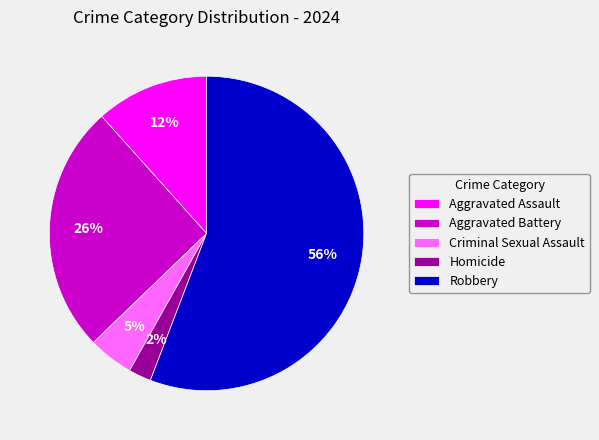

The Robbery slice represents 56% of the pie. True or false?

True